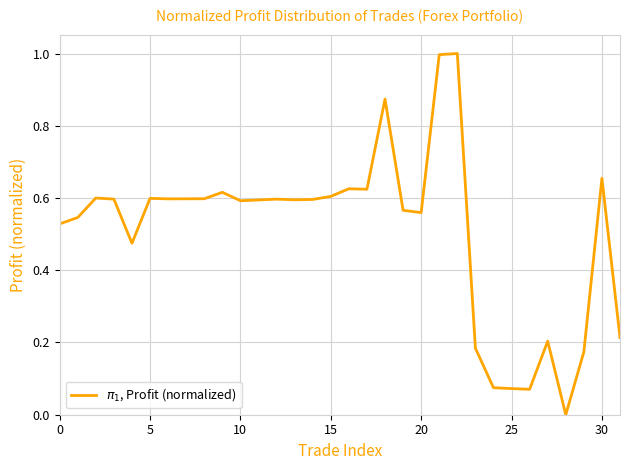

How many values are above zero?

31